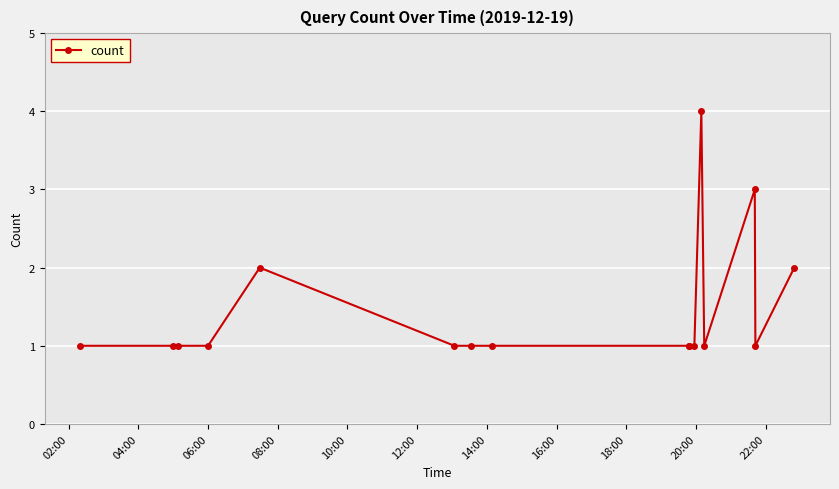

Is this an area chart (filled region under the line)?

No